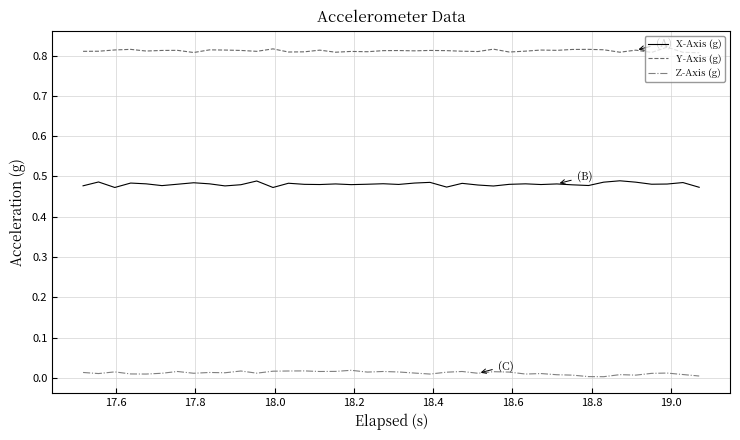

True or false: Y-Axis (g) and Z-Axis (g) intersect in this chart.

False